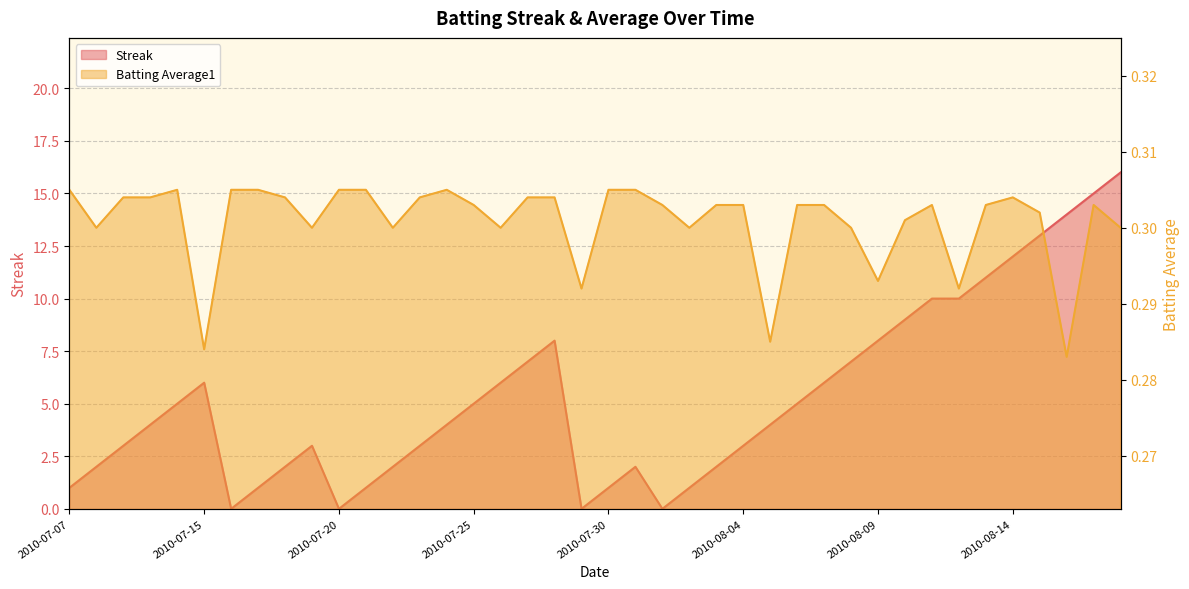

Where is the first local minimum for Batting Average1?

2010-07-08